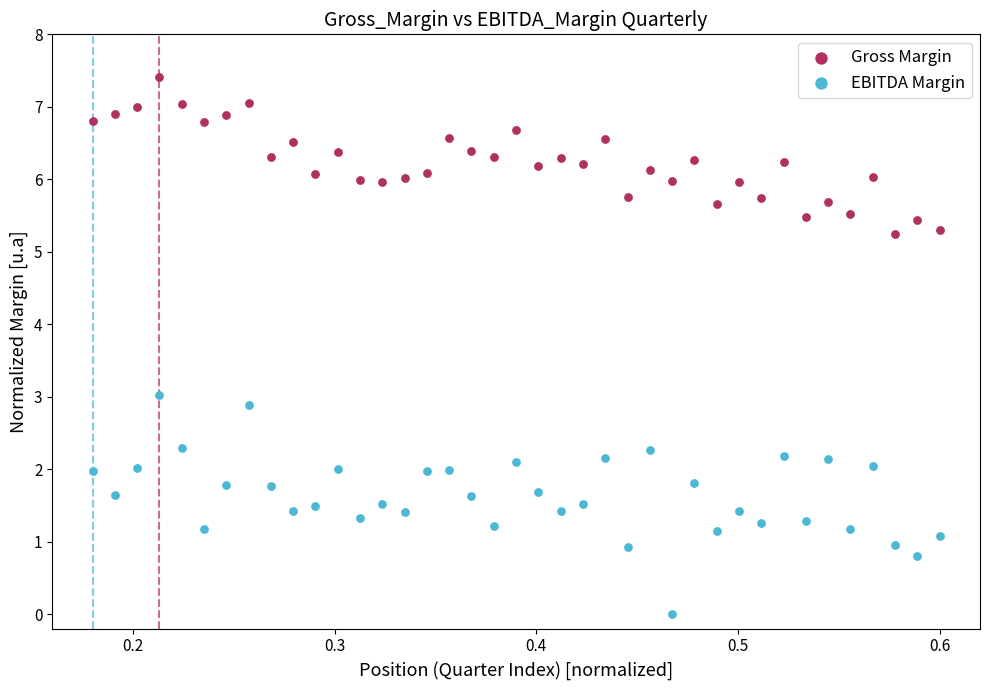

What is the X range (max minus min) for the scatter plot?

0.4